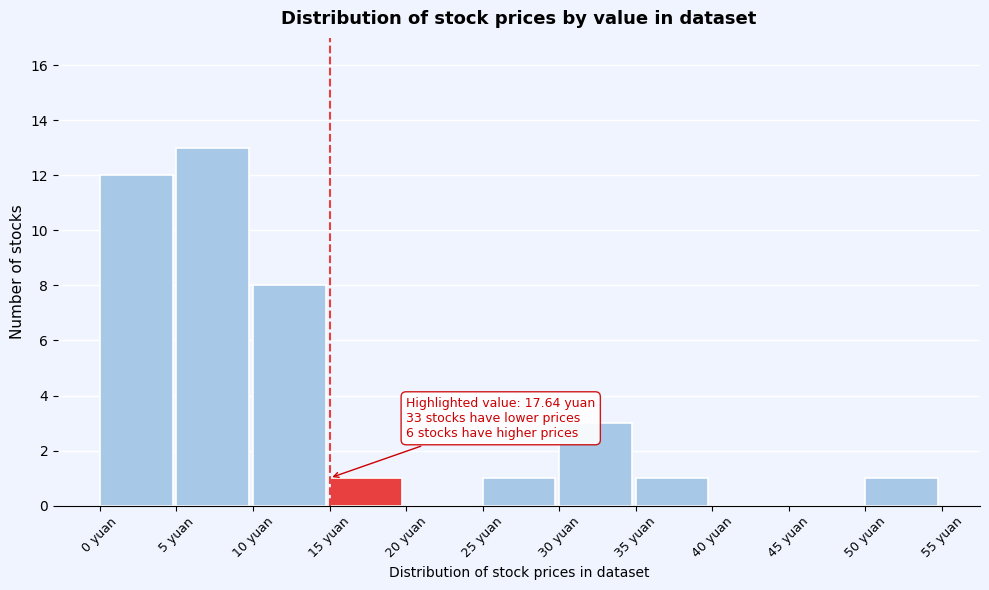

Which range on the x-axis has the tallest bar?

5 to 10